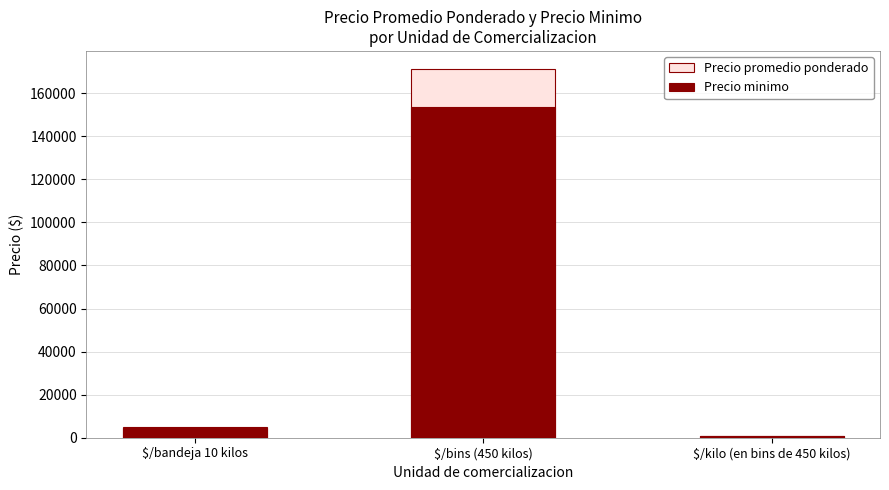

Reading right to left, what are all the values shown in this chart?

Precio promedio ponderado: $/kilo (en bins de 450 kilos)=683	$/bins (450 kilos)=171071	$/bandeja 10 kilos=4771
Precio minimo: $/kilo (en bins de 450 kilos)=667	$/bins (450 kilos)=153462	$/bandeja 10 kilos=4333